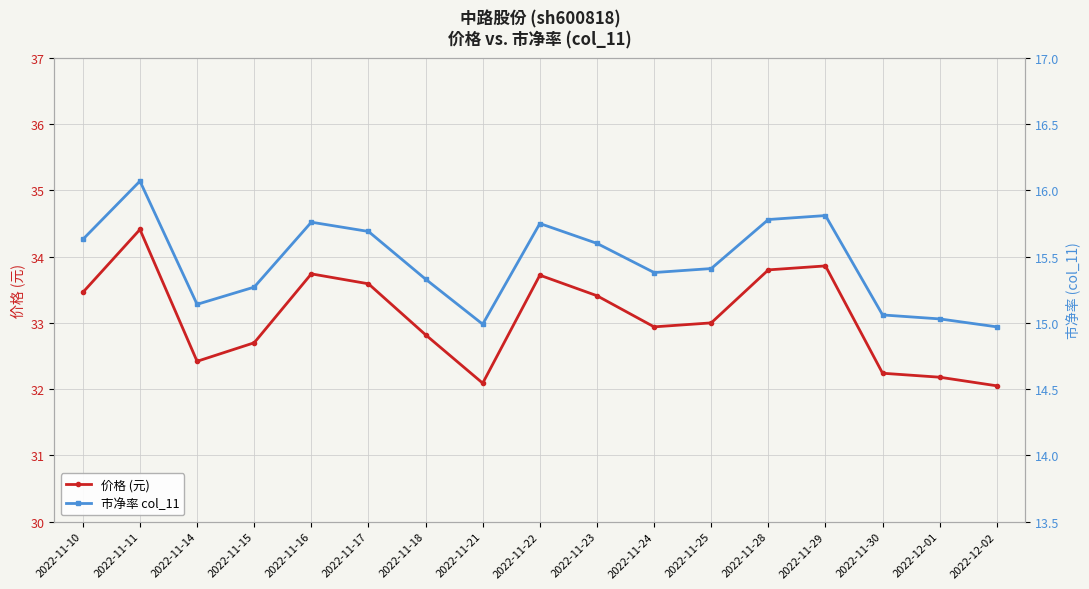

Which category has the lowest value across all series?

2022-12-02